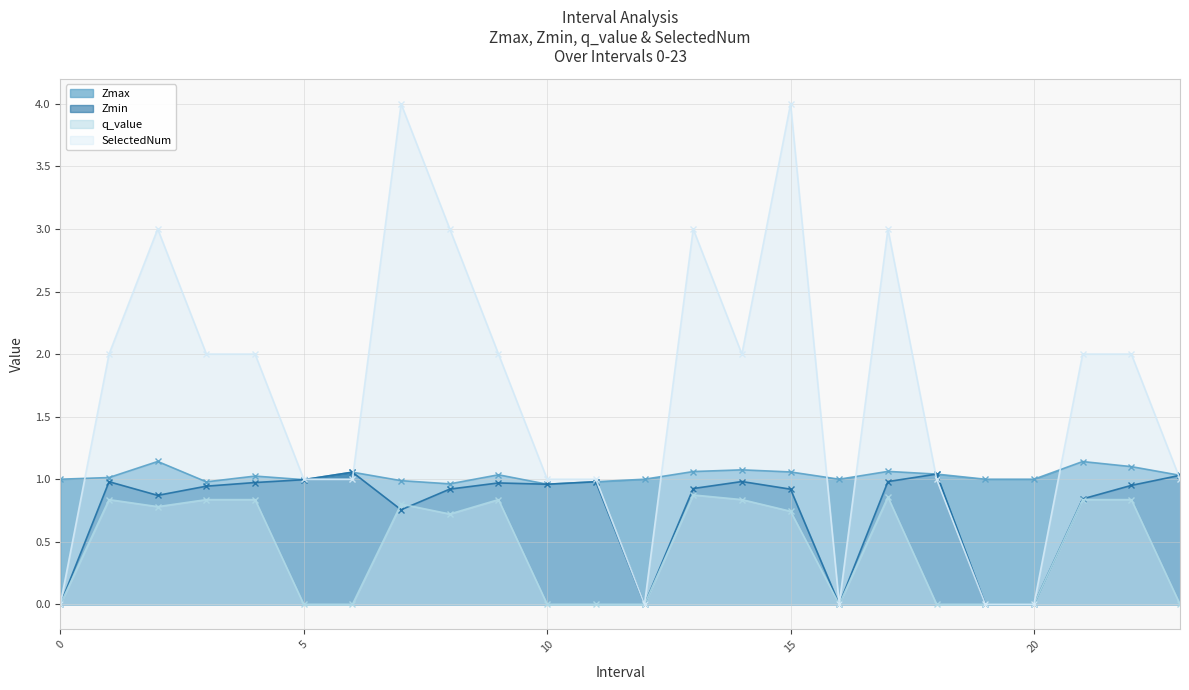

What are all the series names shown in the legend?

Zmax, Zmin, q_value, SelectedNum